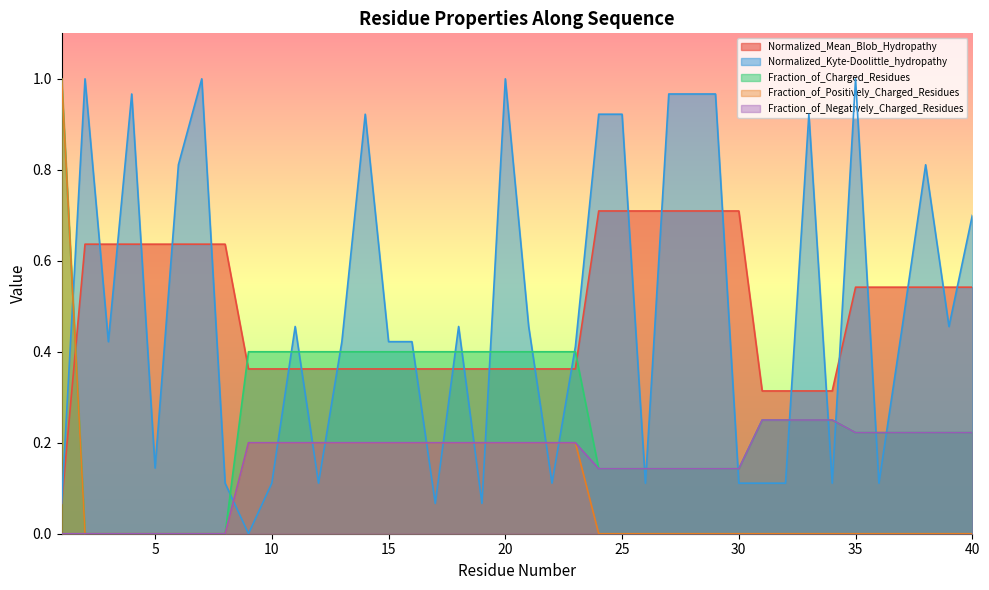

Reading left to right, list all the values displayed in this chart.

Normalized_Mean_Blob_Hydropathy: 1=0.1	2=0.6	3=0.6	4=0.6	5=0.6	6=0.6	7=0.6	8=0.6	9=0.4	10=0.4	11=0.4	12=0.4	13=0.4	14=0.4	15=0.4	16=0.4	17=0.4	18=0.4	19=0.4	20=0.4	21=0.4	22=0.4	23=0.4	24=0.7	25=0.7	26=0.7	27=0.7	28=0.7	29=0.7	30=0.7	31=0.3	32=0.3	33=0.3	34=0.3	35=0.5	36=0.5	37=0.5	38=0.5	39=0.5	40=0.5
Normalized_Kyte-Doolittle_hydropathy: 1=0.1	2=1.0	3=0.4	4=1.0	5=0.1	6=0.8	7=1.0	8=0.1	9=0.0	10=0.1	11=0.5	12=0.1	13=0.4	14=0.9	15=0.4	16=0.4	17=0.1	18=0.5	19=0.1	20=1.0	21=0.5	22=0.1	23=0.4	24=0.9	25=0.9	26=0.1	27=1.0	28=1.0	29=1.0	30=0.1	31=0.1	32=0.1	33=0.9	34=0.1	35=1.0	36=0.1	37=0.5	38=0.8	39=0.5	40=0.7
Fraction_of_Charged_Residues: 1=1.0	2=0.0	3=0.0	4=0.0	5=0.0	6=0.0	7=0.0	8=0.0	9=0.4	10=0.4	11=0.4	12=0.4	13=0.4	14=0.4	15=0.4	16=0.4	17=0.4	18=0.4	19=0.4	20=0.4	21=0.4	22=0.4	23=0.4	24=0.1	25=0.1	26=0.1	27=0.1	28=0.1	29=0.1	30=0.1	31=0.2	32=0.2	33=0.2	34=0.2	35=0.2	36=0.2	37=0.2	38=0.2	39=0.2	40=0.2
Fraction_of_Positively_Charged_Residues: 1=1.0	2=0.0	3=0.0	4=0.0	5=0.0	6=0.0	7=0.0	8=0.0	9=0.2	10=0.2	11=0.2	12=0.2	13=0.2	14=0.2	15=0.2	16=0.2	17=0.2	18=0.2	19=0.2	20=0.2	21=0.2	22=0.2	23=0.2	24=0.0	25=0.0	26=0.0	27=0.0	28=0.0	29=0.0	30=0.0	31=0.0	32=0.0	33=0.0	34=0.0	35=0.0	36=0.0	37=0.0	38=0.0	39=0.0	40=0.0
Fraction_of_Negatively_Charged_Residues: 1=0.0	2=0.0	3=0.0	4=0.0	5=0.0	6=0.0	7=0.0	8=0.0	9=0.2	10=0.2	11=0.2	12=0.2	13=0.2	14=0.2	15=0.2	16=0.2	17=0.2	18=0.2	19=0.2	20=0.2	21=0.2	22=0.2	23=0.2	24=0.1	25=0.1	26=0.1	27=0.1	28=0.1	29=0.1	30=0.1	31=0.2	32=0.2	33=0.2	34=0.2	35=0.2	36=0.2	37=0.2	38=0.2	39=0.2	40=0.2